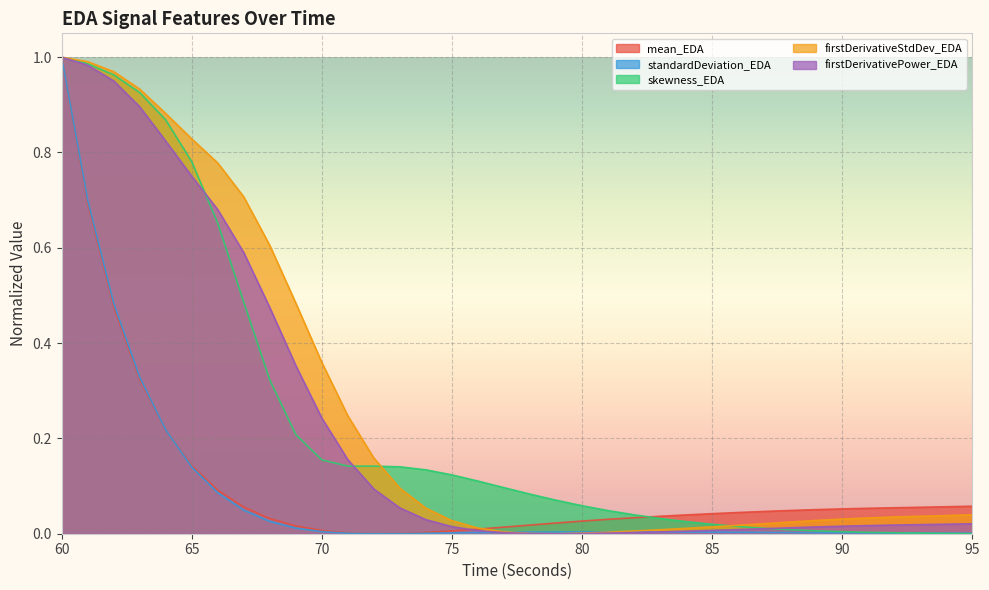

The value of skewness_EDA at 84 is 0.0. True or false?

True